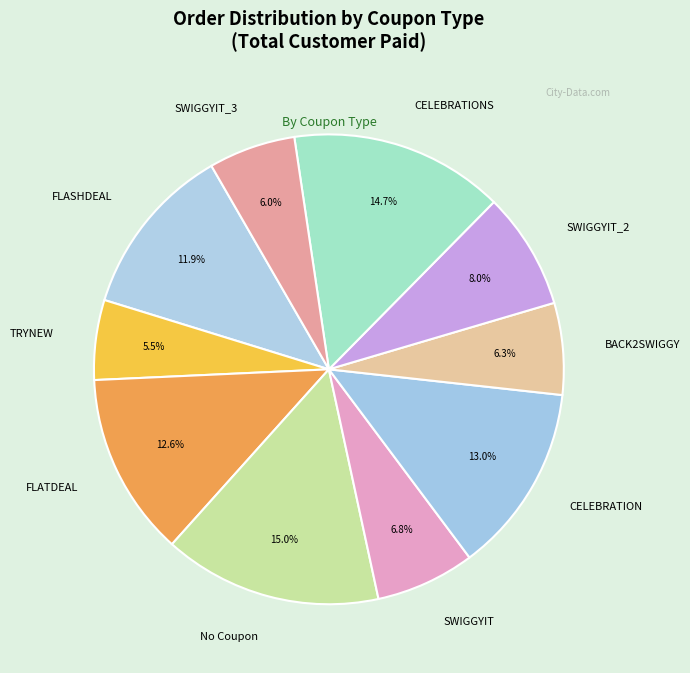

True or false: TRYNEW accounts for 1% of the total.

False